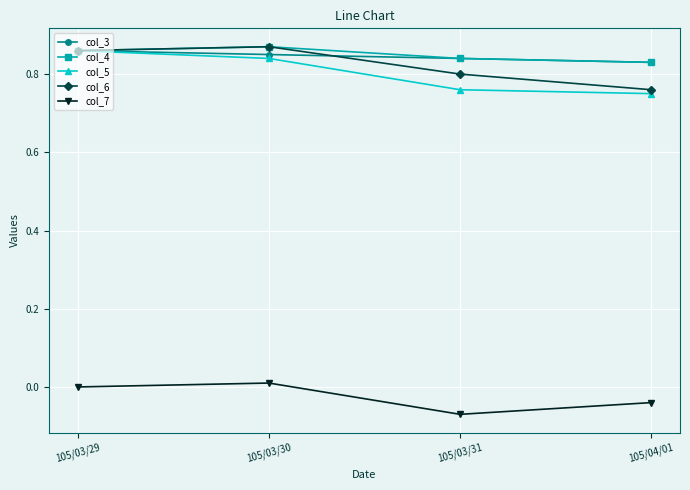

At how many categories does at least one series exceed 0?

4